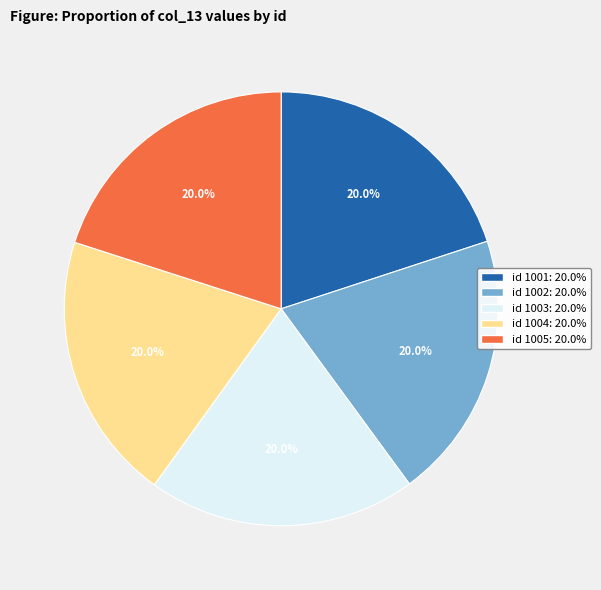

Do id 1003: 20.0% and id 1005: 20.0% together represent more than half of the pie?

No